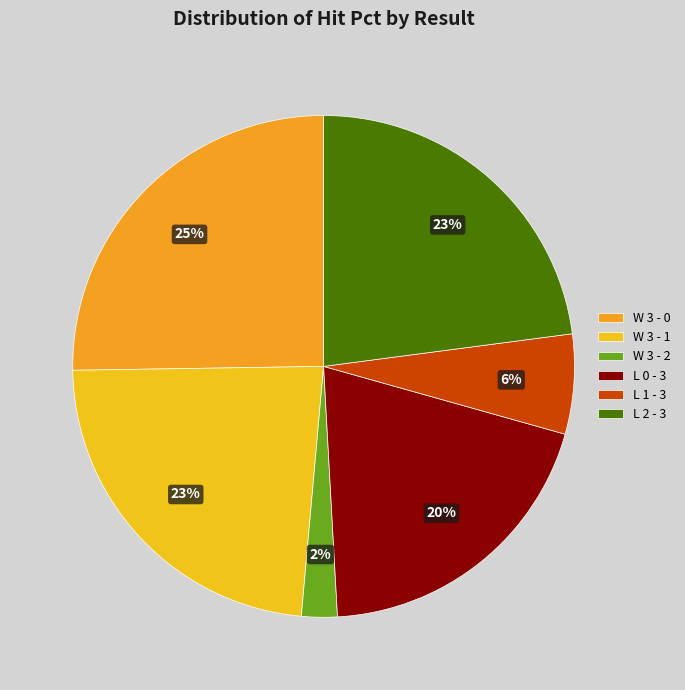

Is there any slice that represents more than half of the pie?

No